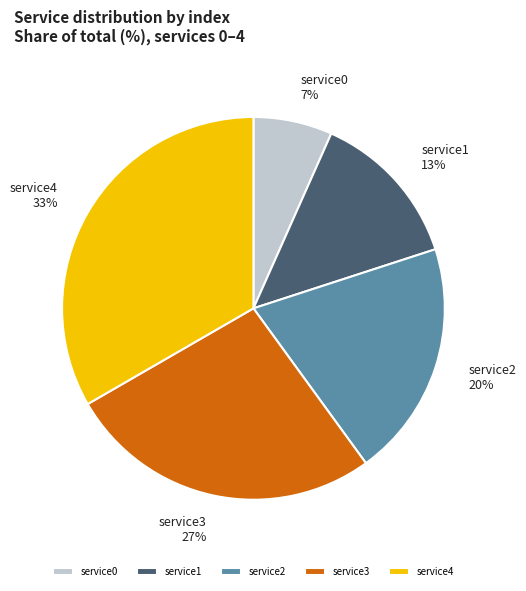

How many segments does this pie chart have?

5